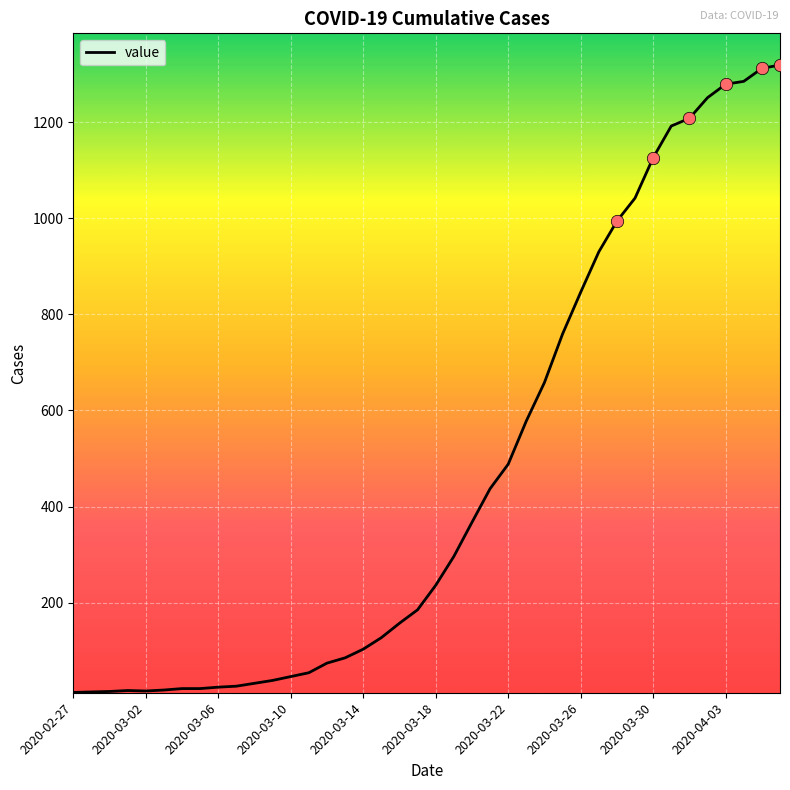

What is the maximum value shown in the chart?

1319